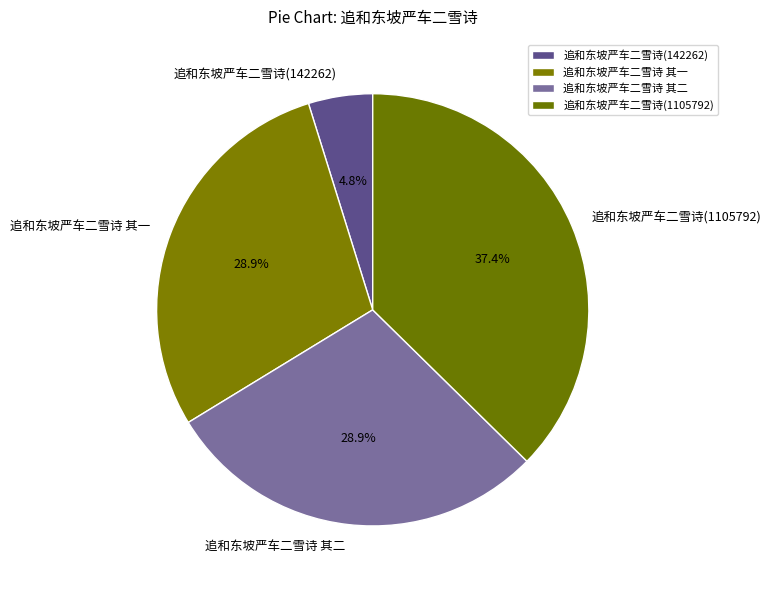

Which slice is the largest?

追和东坡严车二雪诗(1105792)